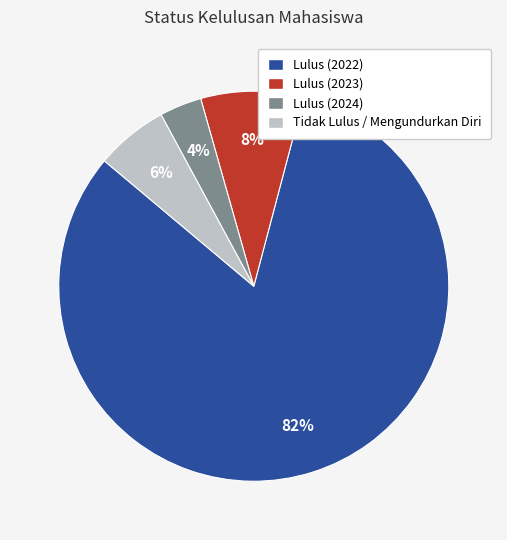

Is it true that Tidak Lulus / Mengundurkan Diri is 21% of the pie?

False